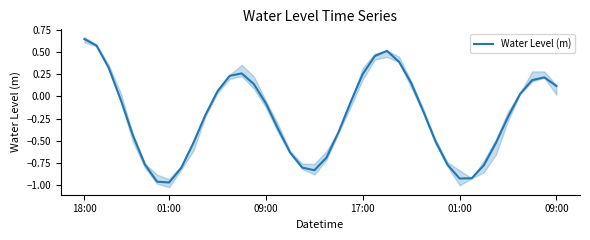

At which category does the data reach its first local peak?

13